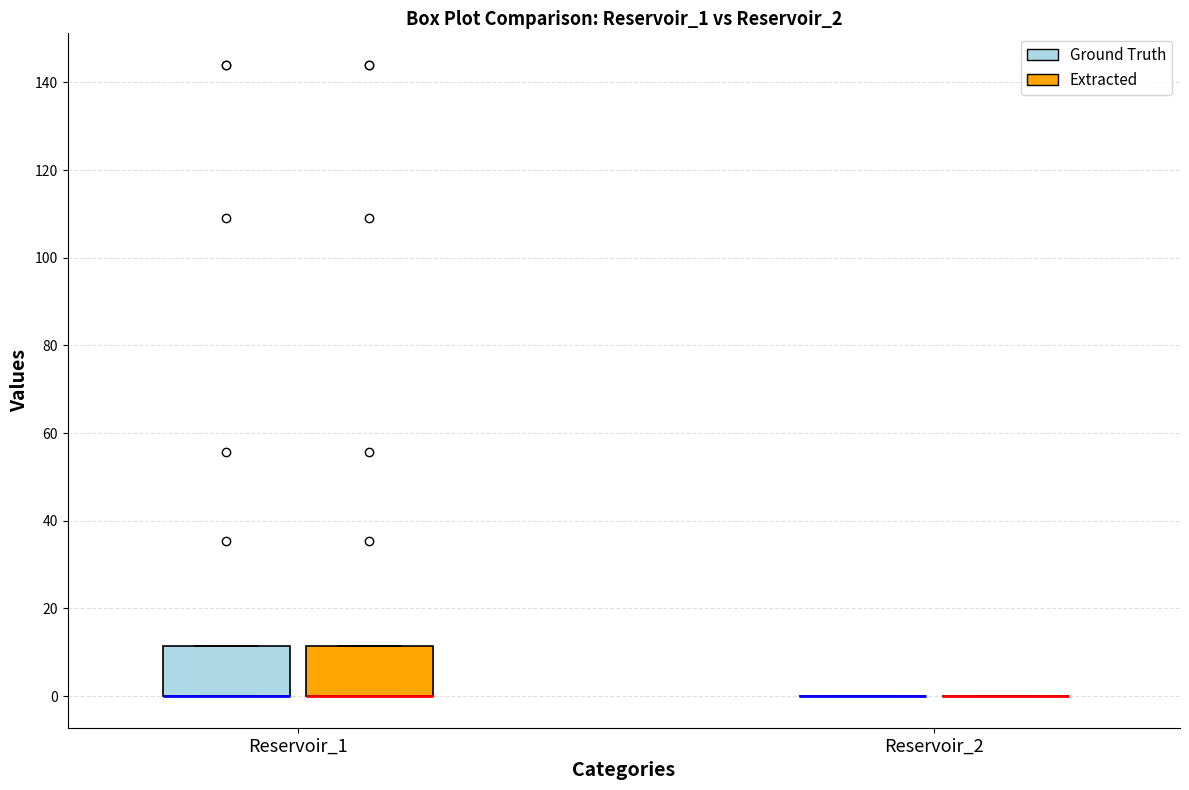

Reading left to right, transcribe this box plot: for each box, give where its median line is, the range the box spans, and where its two whiskers end, as read against the y-axis. The values are not printed on the chart, so give them approximately, as read against the axis.

Reservoir_1 (Ground Truth): median 0 (drawn on the box's lower edge), box 0 to 12, whiskers 0 to 12
Reservoir_1 (Extracted): median 0 (drawn on the box's lower edge), box 0 to 12, whiskers 0 to 12
Reservoir_2 (Ground Truth): box collapsed to a line at 0, whiskers 0 to 0
Reservoir_2 (Extracted): box collapsed to a line at 0, whiskers 0 to 0